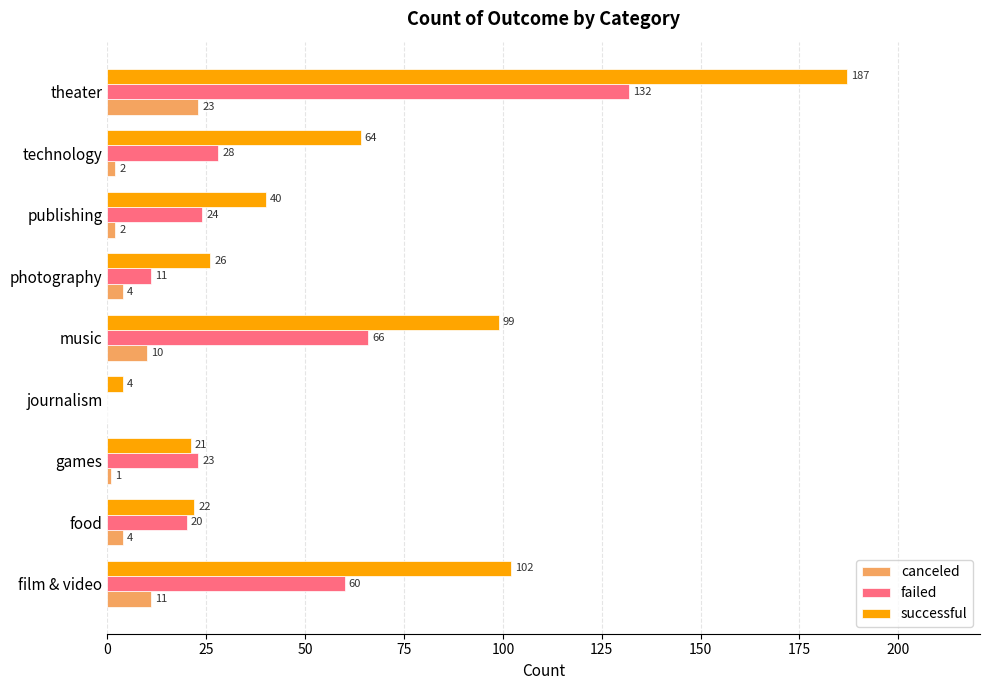

True or false: successful has a value of 9 at photography.

False